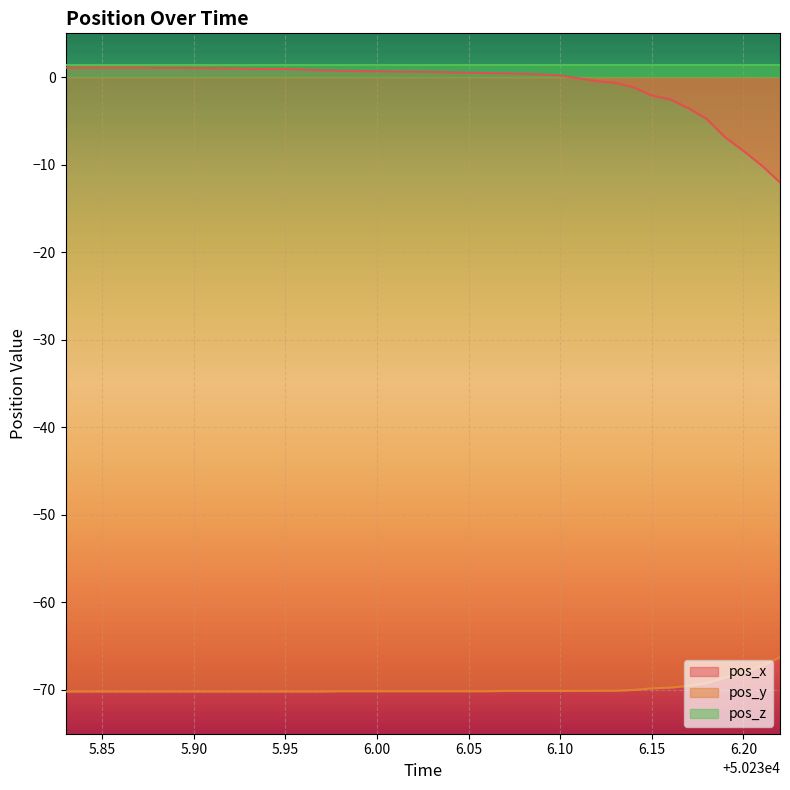

Which series has the widest spread of values?

pos_x